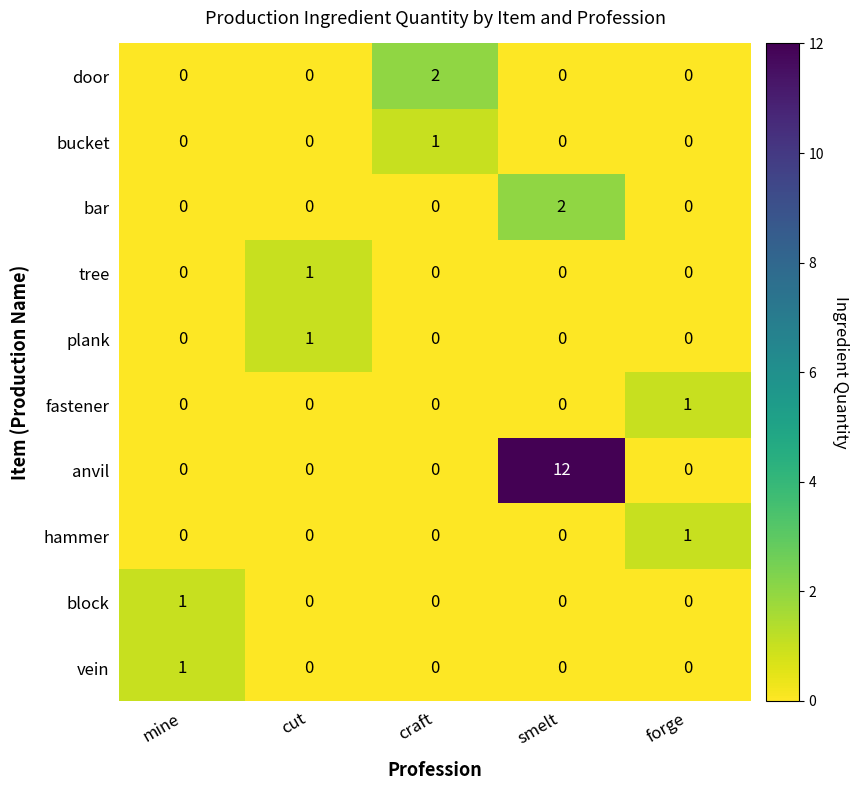

Is it true that plank equals 0 at mine?

True